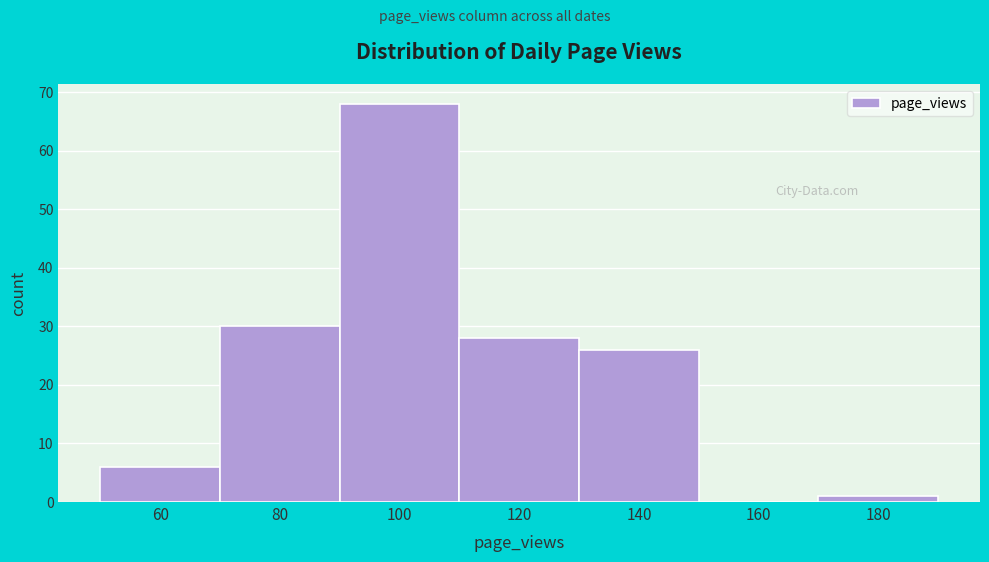

Reading left to right, list all the values displayed in this chart.

60=6	80=30	100=68	120=28	140=26	160=0	180=1